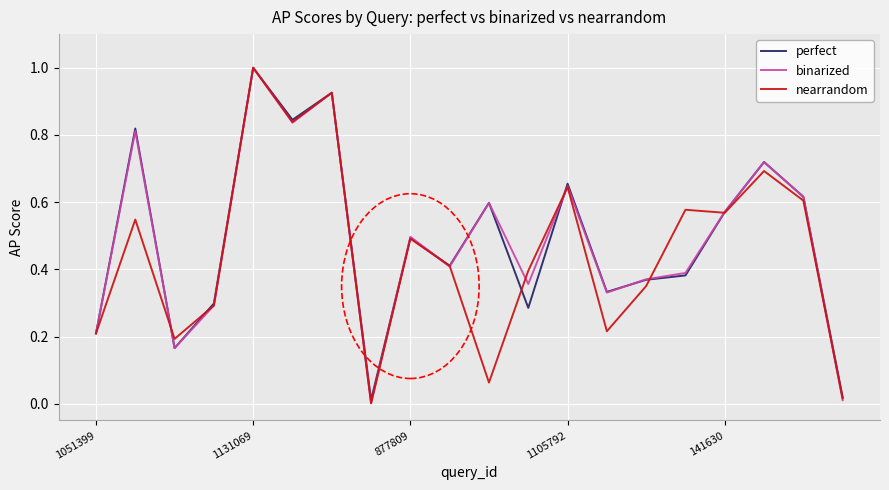

What are all the series names shown in the legend?

perfect, binarized, nearrandom